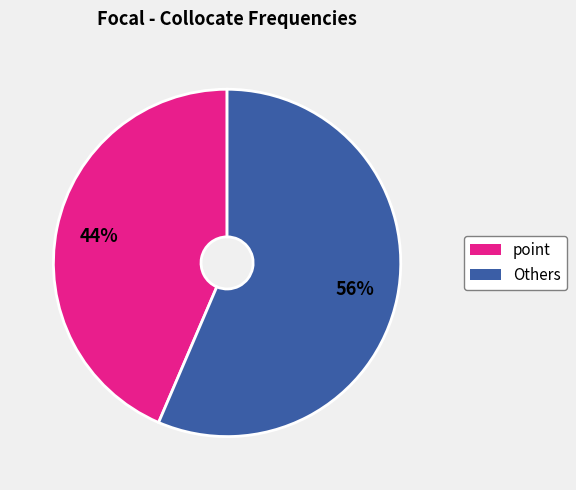

To the nearest percent, what is the average slice percentage?

50%